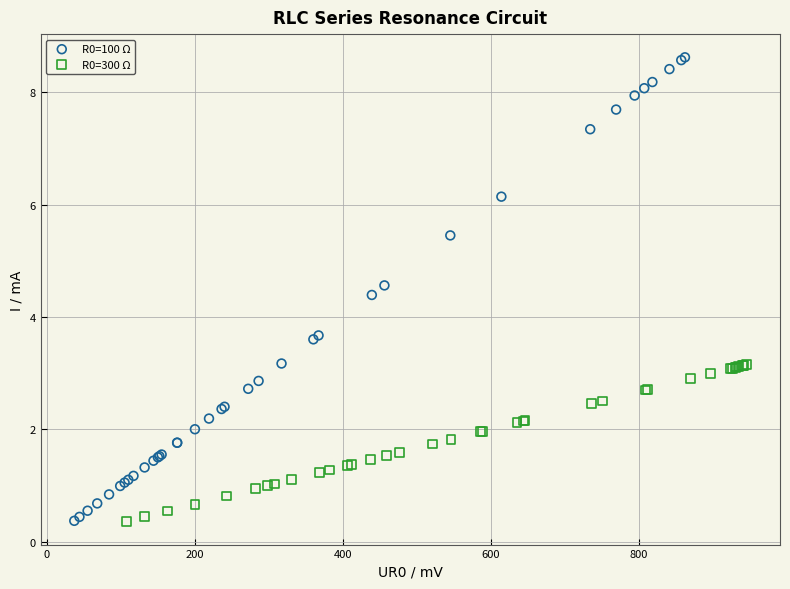

Which series reaches the maximum Y coordinate?

R0=100 Ω